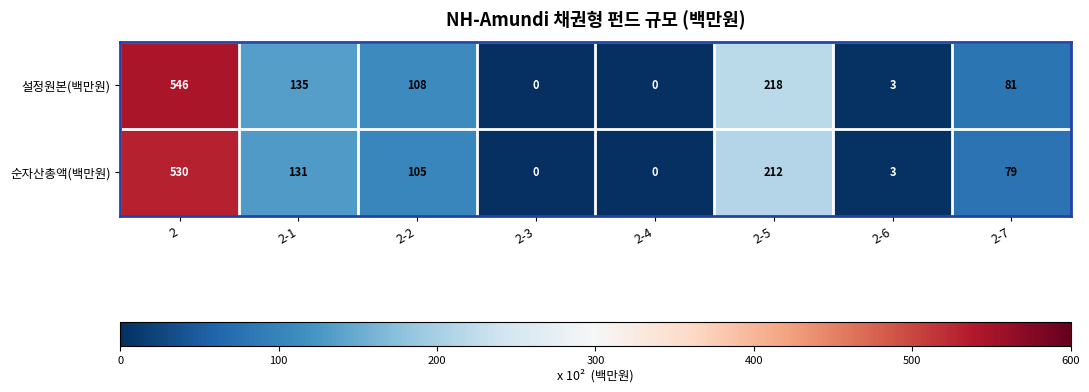

Which series has the largest total across all categories?

설정원본(백만원)